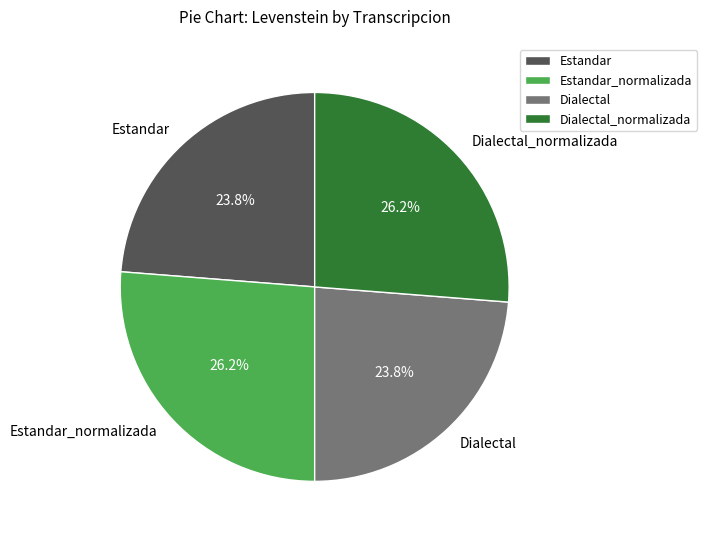

How many segments does this pie chart have?

4